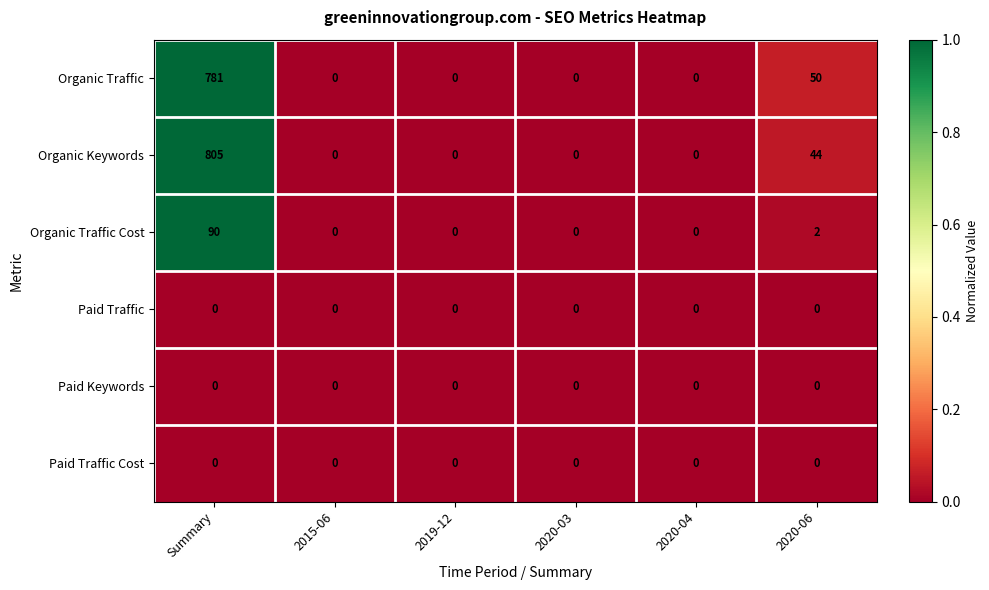

At which category is the sum across all series the highest?

Summary